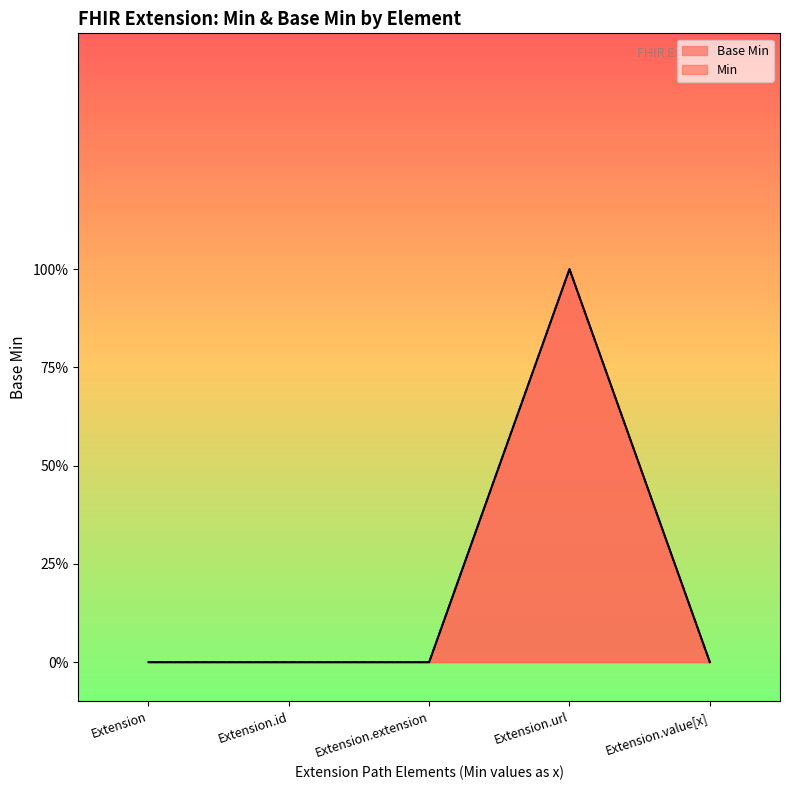

How many values are above zero?

1